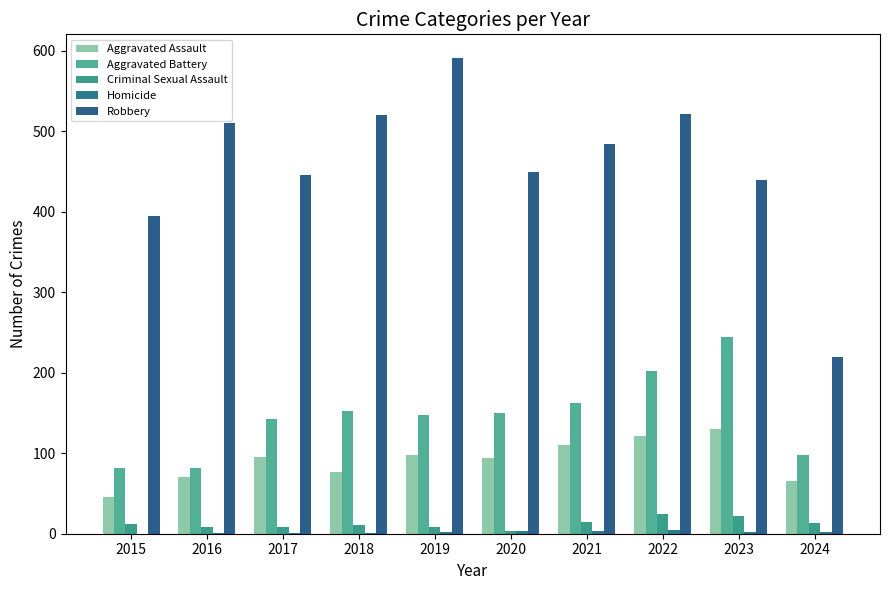

How many series are shown in this chart?

5